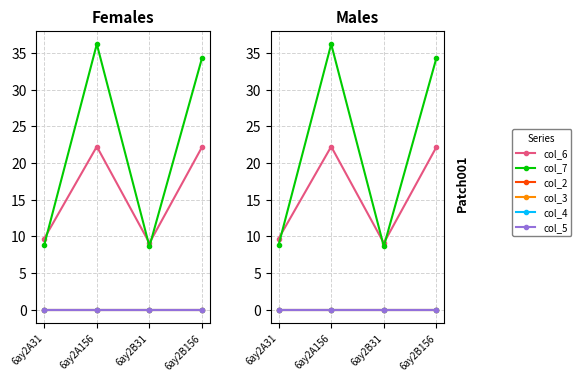

Between 6ay2B156 and 6ay2B31, which is larger?

6ay2B156